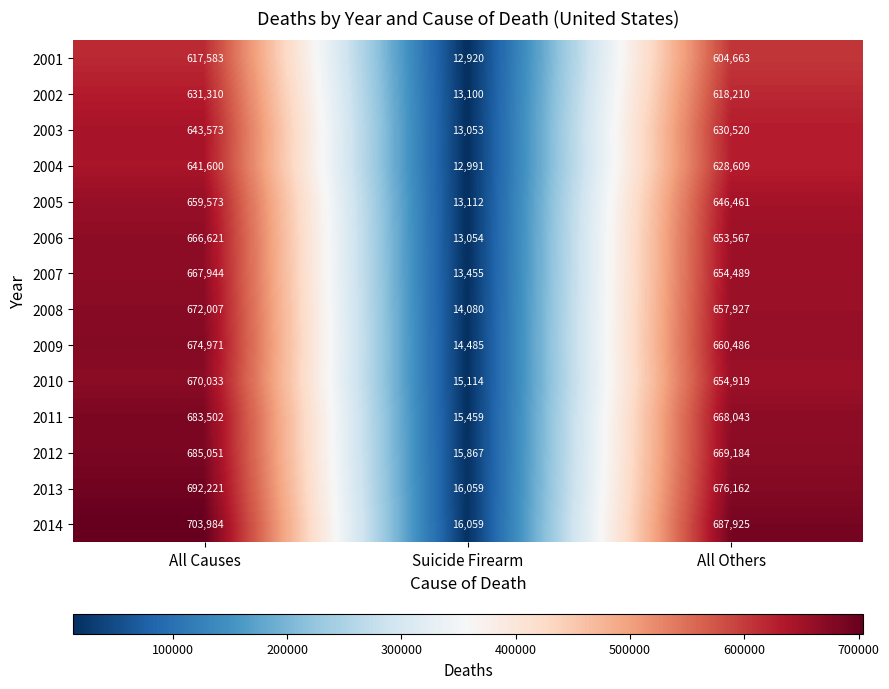

The 2006 series shows 899041 at All Causes. True or false?

False